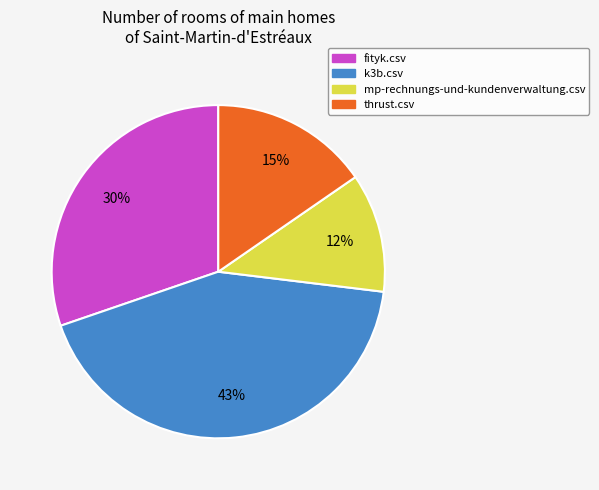

True or false: thrust.csv accounts for 15% of the total.

True